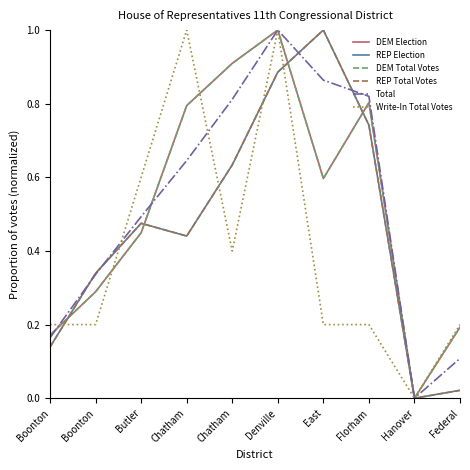

Is this an area chart (filled region under the line)?

No